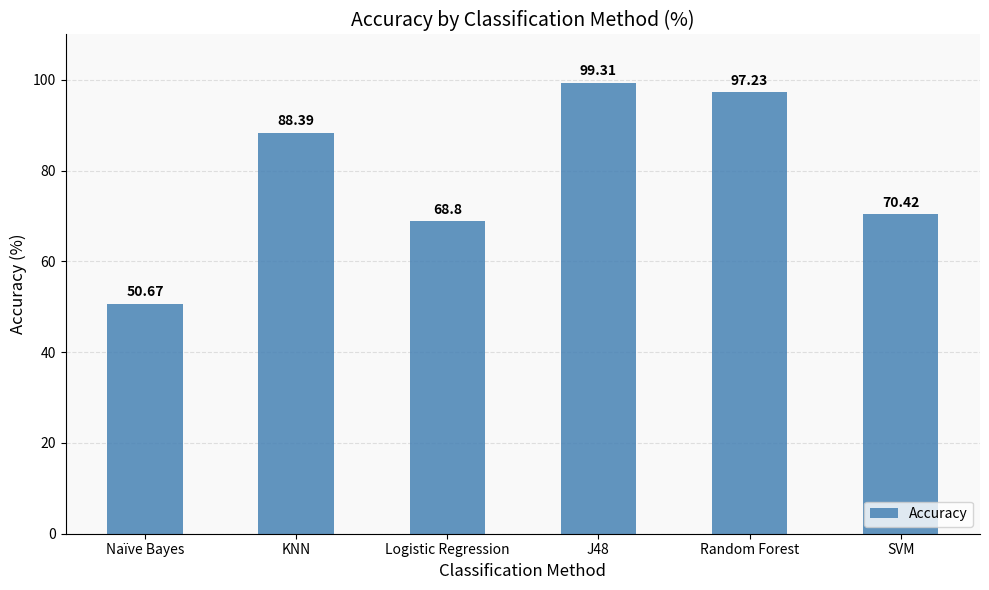

How many bars are there in total?

6